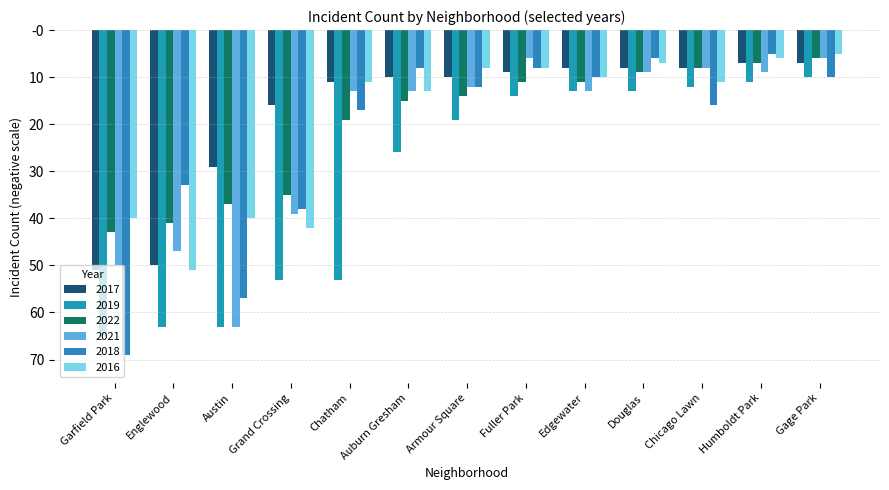

What is the sum of all 2022 values?

-256